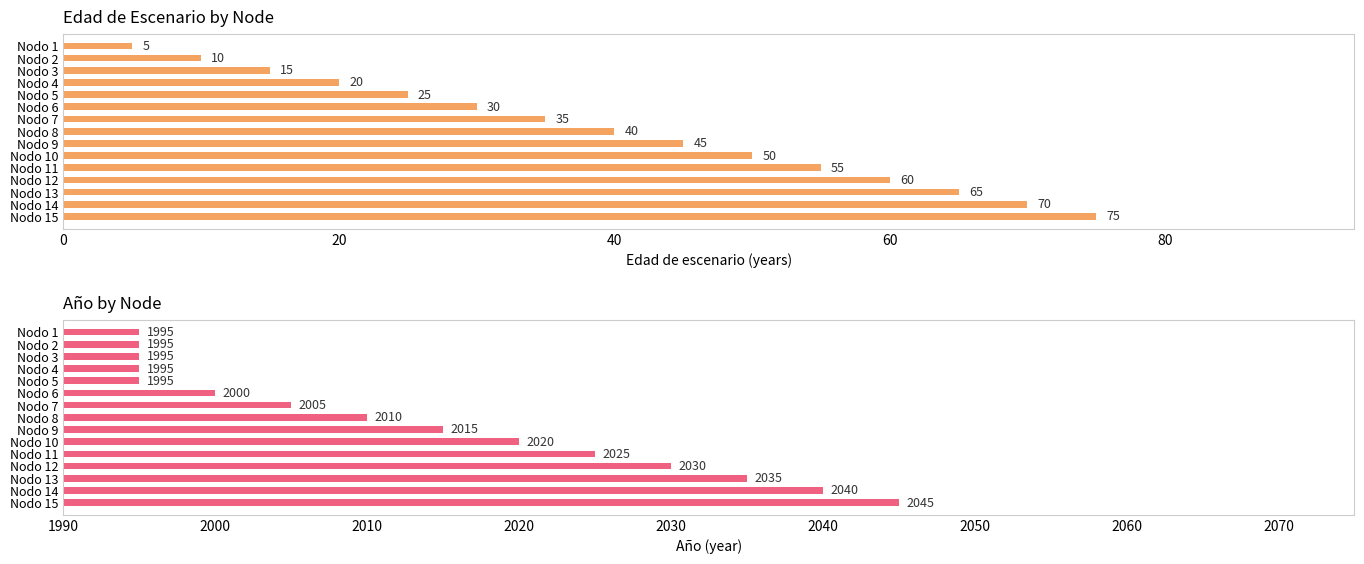

Which has a higher value, Nodo 12 or Nodo 14?

Nodo 14